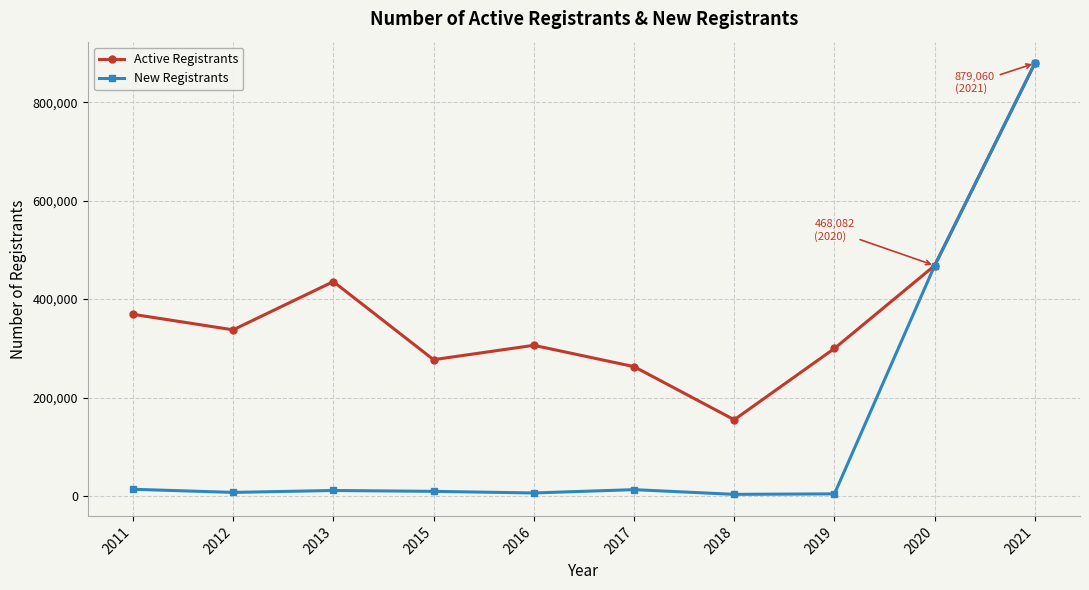

Where is the first local minimum for Active Registrants?

2012